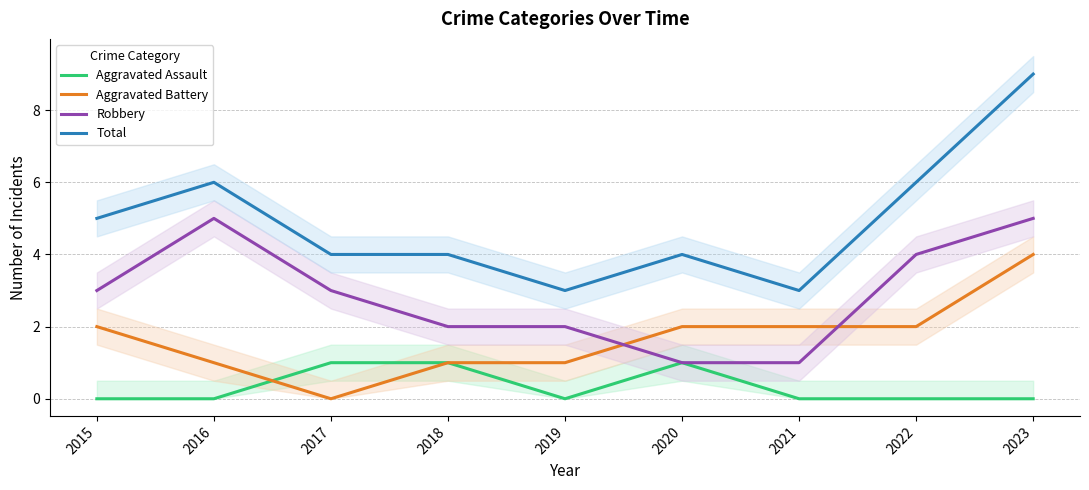

Reading left to right, what are all the values shown in this chart?

Aggravated Assault: 2015=0	2016=0	2017=1	2018=1	2019=0	2020=1	2021=0	2022=0	2023=0
Aggravated Battery: 2015=2	2016=1	2017=0	2018=1	2019=1	2020=2	2021=2	2022=2	2023=4
Robbery: 2015=3	2016=5	2017=3	2018=2	2019=2	2020=1	2021=1	2022=4	2023=5
Total: 2015=5	2016=6	2017=4	2018=4	2019=3	2020=4	2021=3	2022=6	2023=9